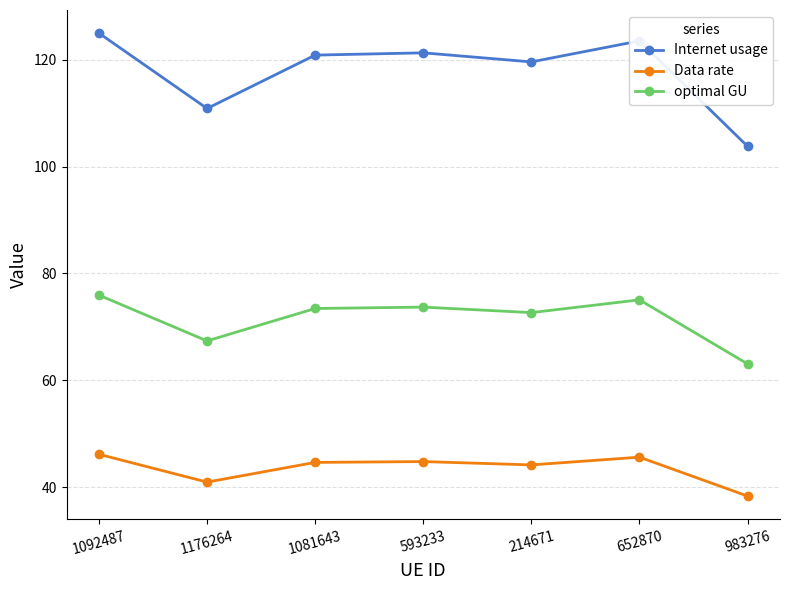

True or false: optimal GU has more than 0 interior local peaks.

True